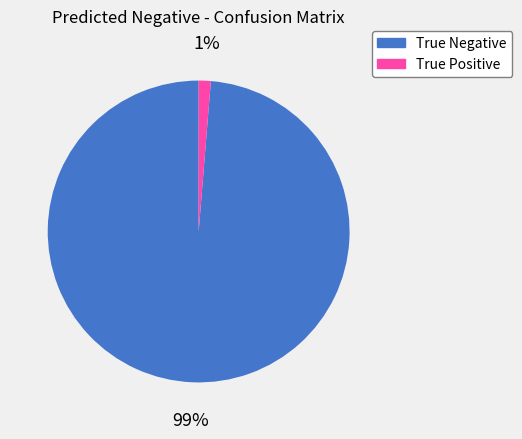

Is the sum of True Positive and True Negative greater than half?

Yes